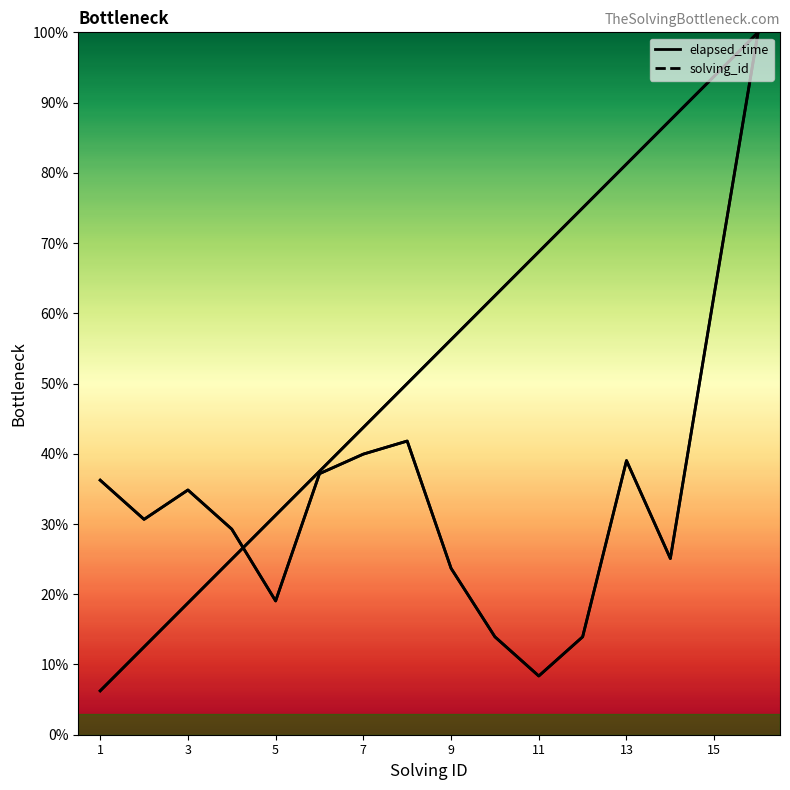

Rank the series at 1 from lowest to highest value.

solving_id, elapsed_time